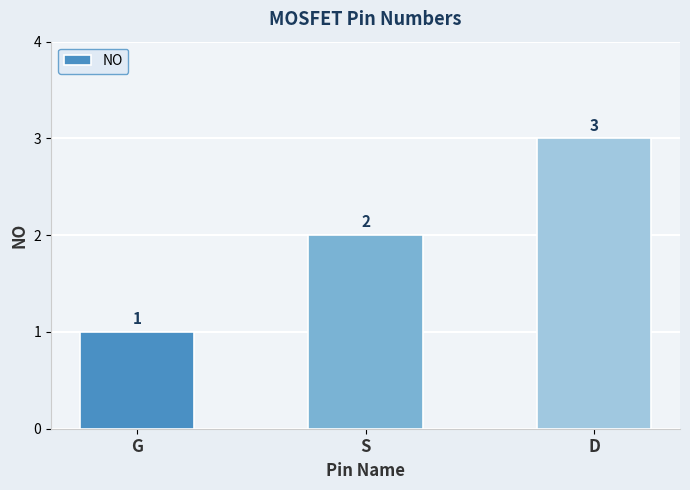

How many bars are there in total?

3